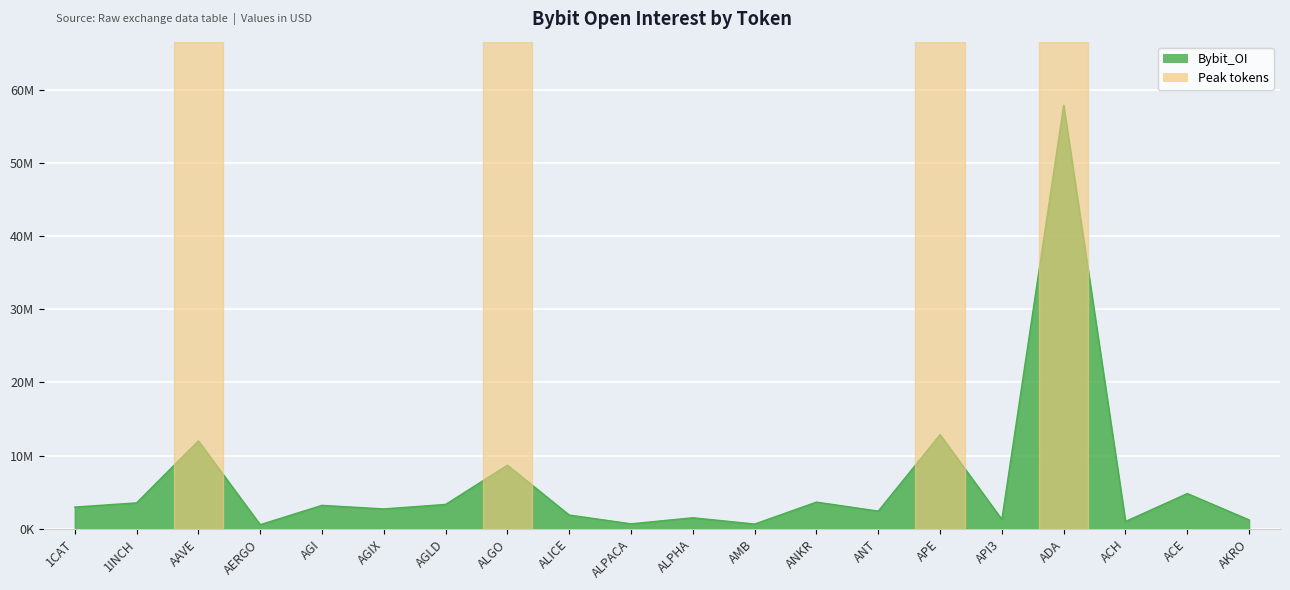

List the labels in order of value, smallest first.

AERGO, AMB, ALPACA, ACH, AKRO, API3, ALPHA, ALICE, ANT, AGIX, 1CAT, AGI, AGLD, 1INCH, ANKR, ACE, ALGO, AAVE, APE, ADA